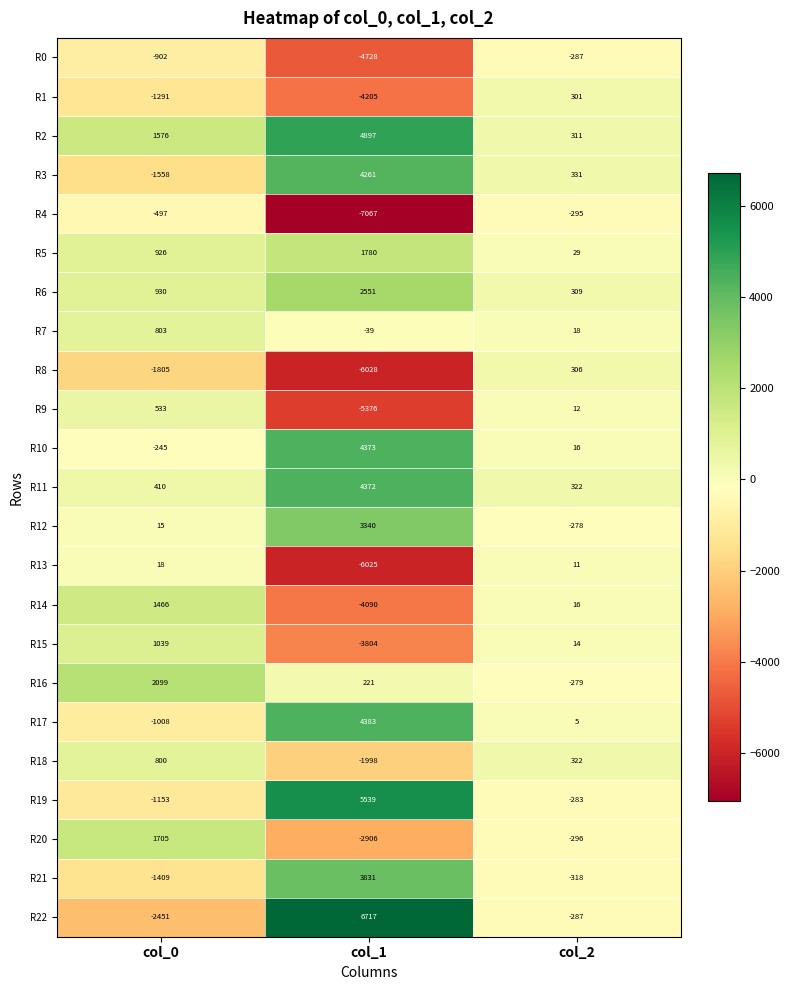

What is the maximum value shown in the chart?

6717